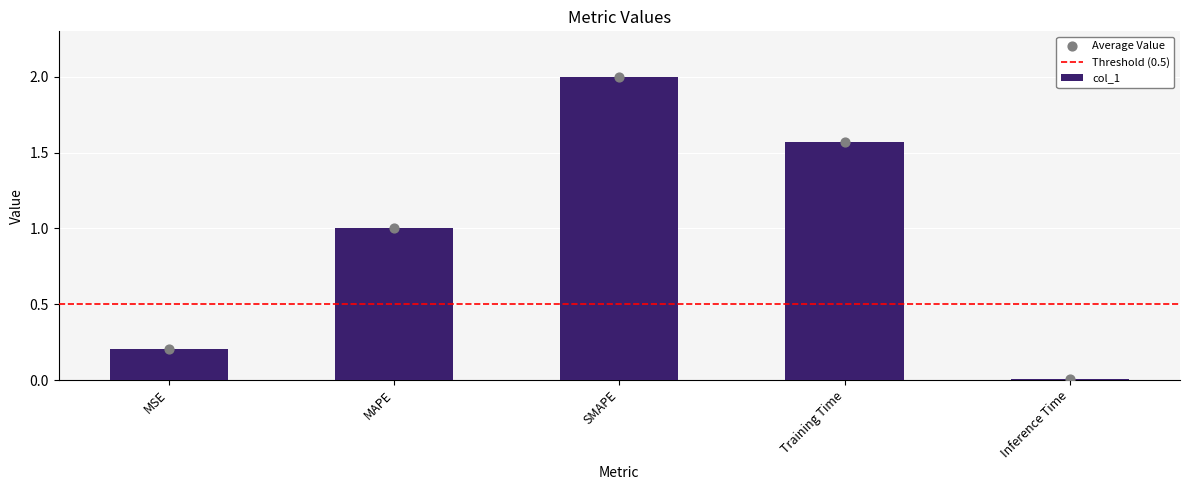

Which has a higher value, Inference Time or Training Time?

Training Time